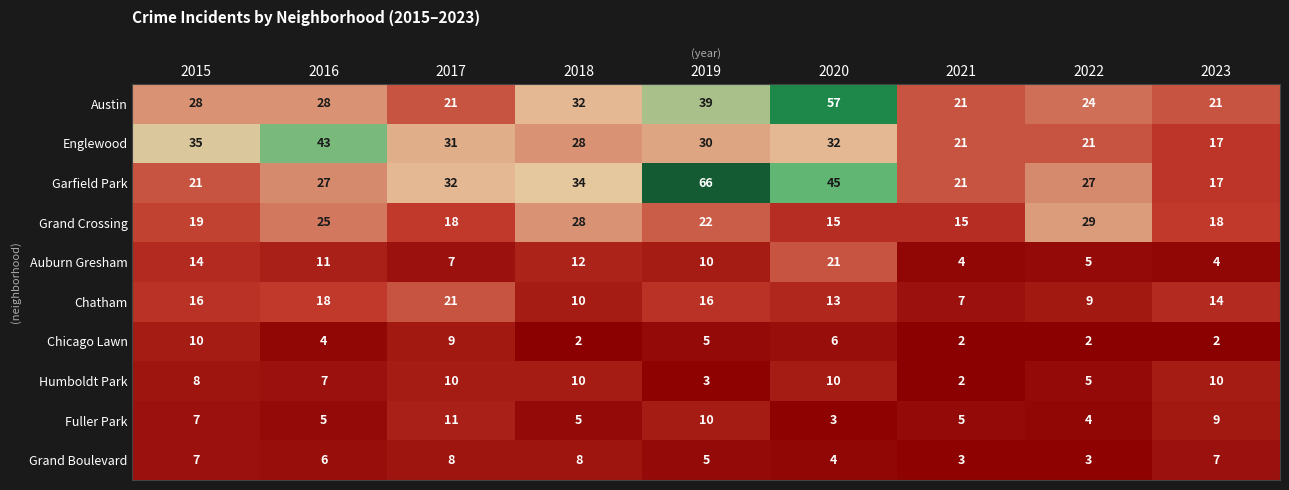

At how many categories does at least one series exceed 38?

3